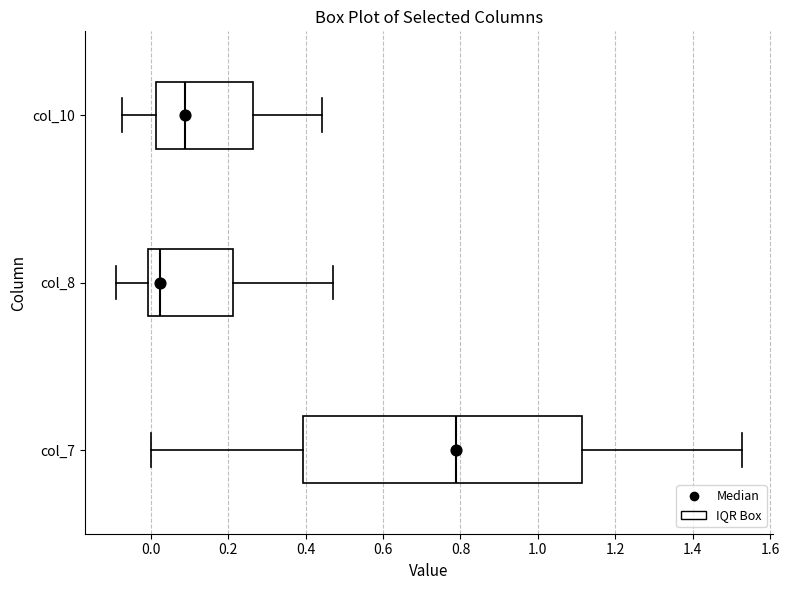

Which box is the widest, from its left edge to its right edge?

col_7